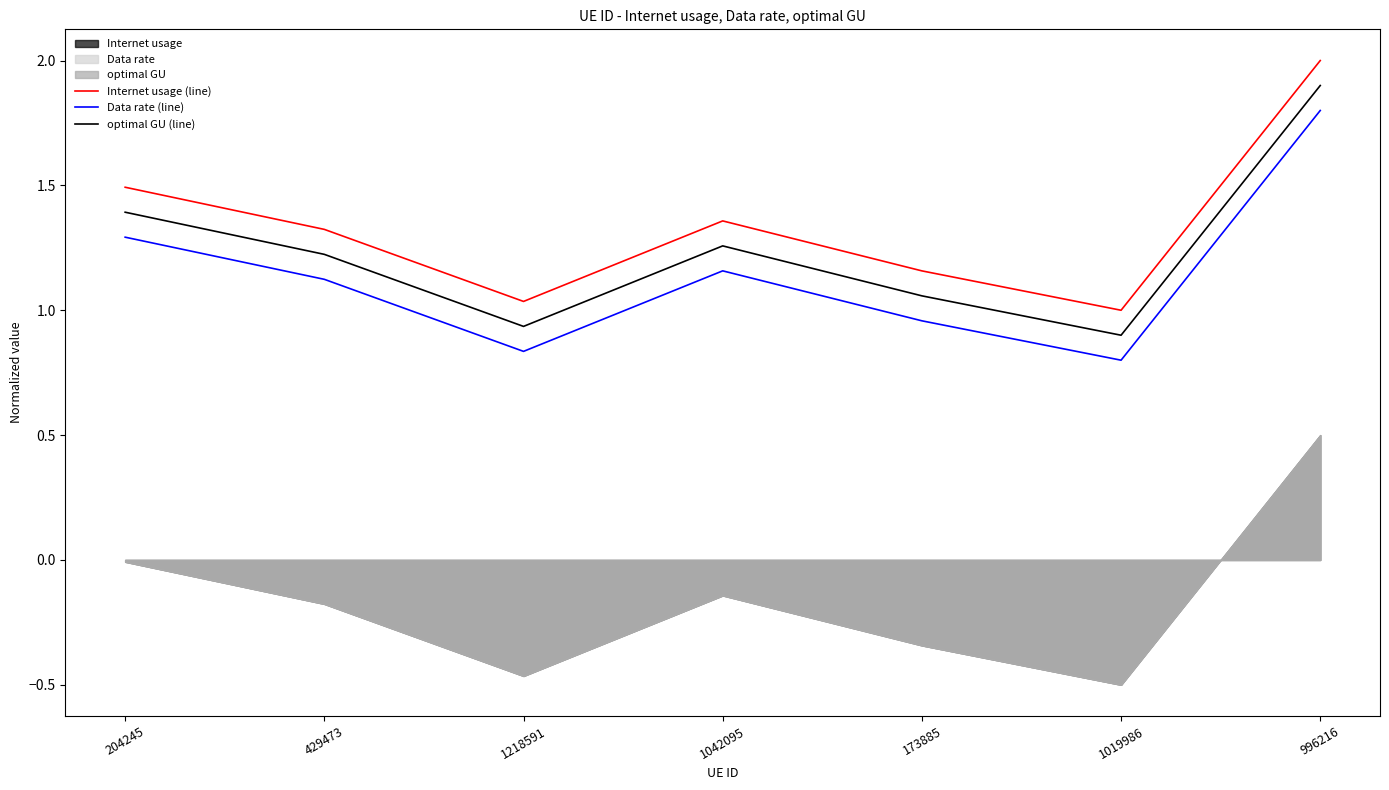

At which label does optimal GU (line) reach its peak?

996216